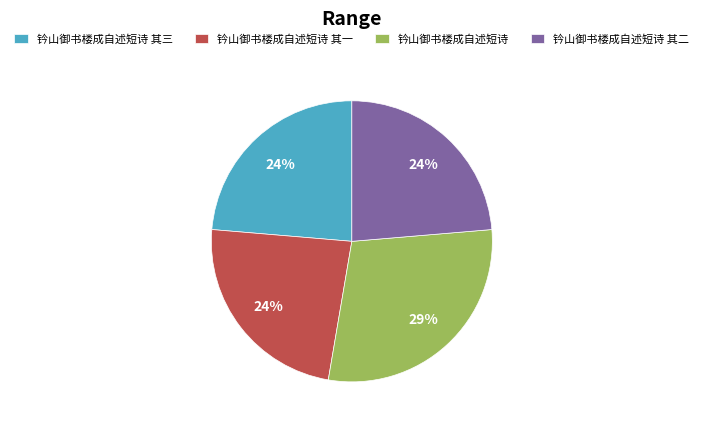

To the nearest percent, what portion does 钤山御书楼成自述短诗 其二 represent?

24%